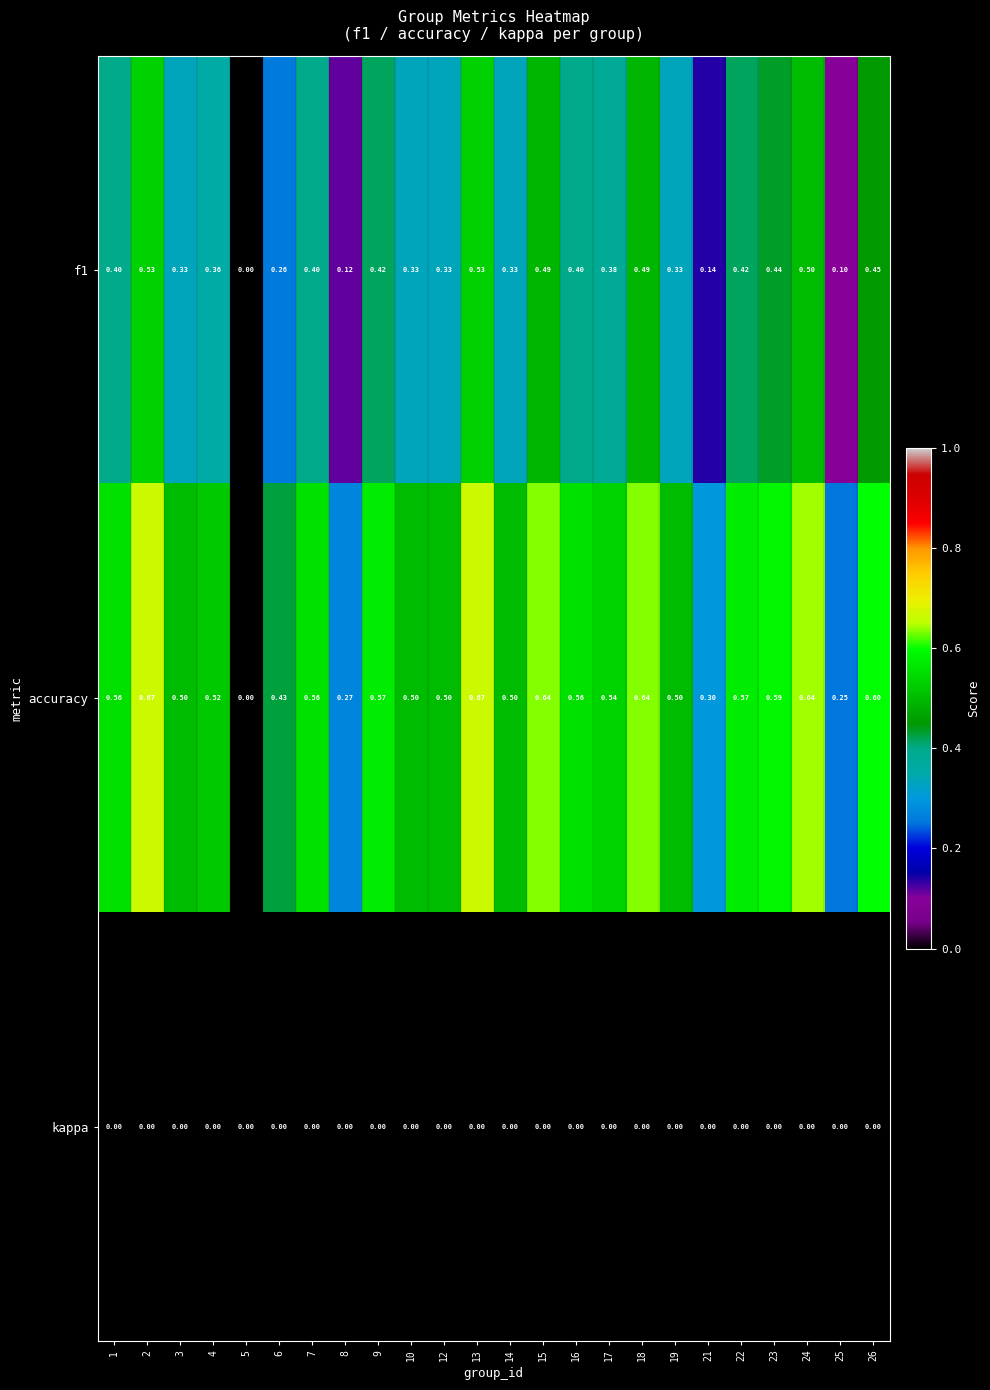

Count the number of data series in this chart.

3